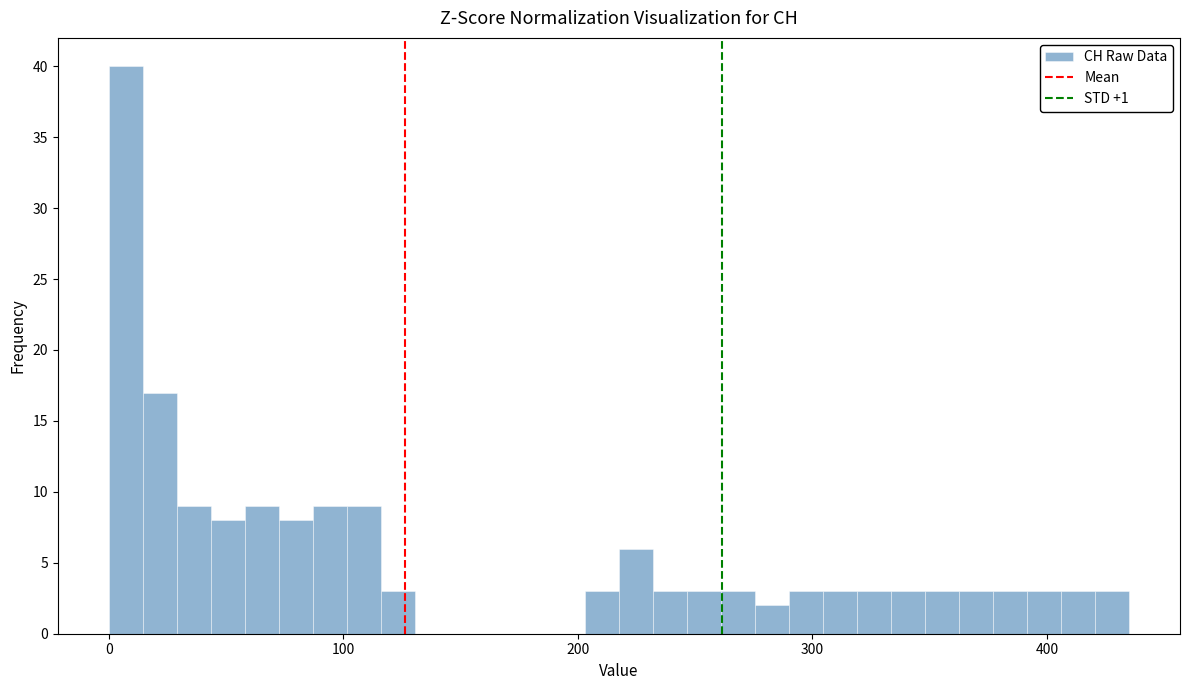

Around what value on the x-axis is the tallest bar? Give the approximate position of its centre, as read against the axis.

10